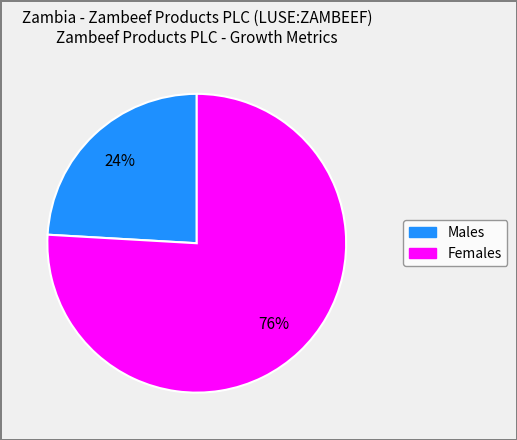

The Males slice represents 24% of the pie. True or false?

True